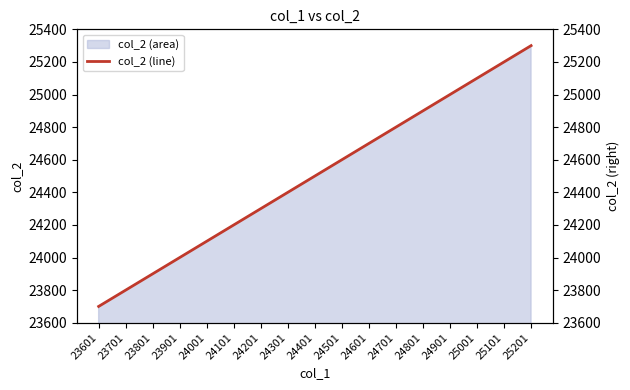

True or false: the data has more than 0 interior local peaks.

False